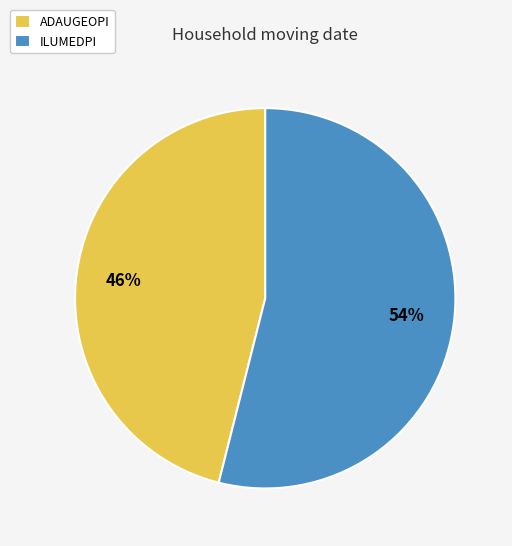

Is it true that ADAUGEOPI is 52% of the pie?

False